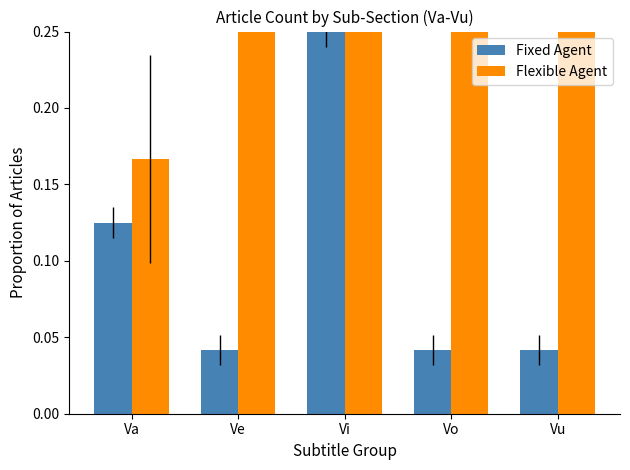

At how many categories does at least one series exceed 0?

5